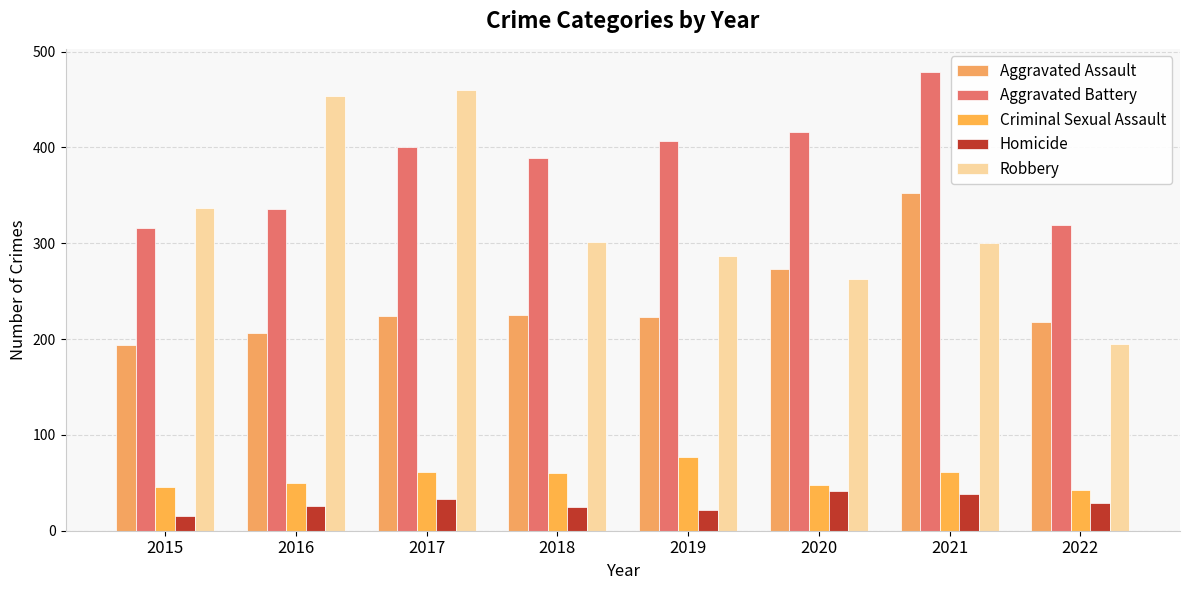

How many groups of bars are there?

8